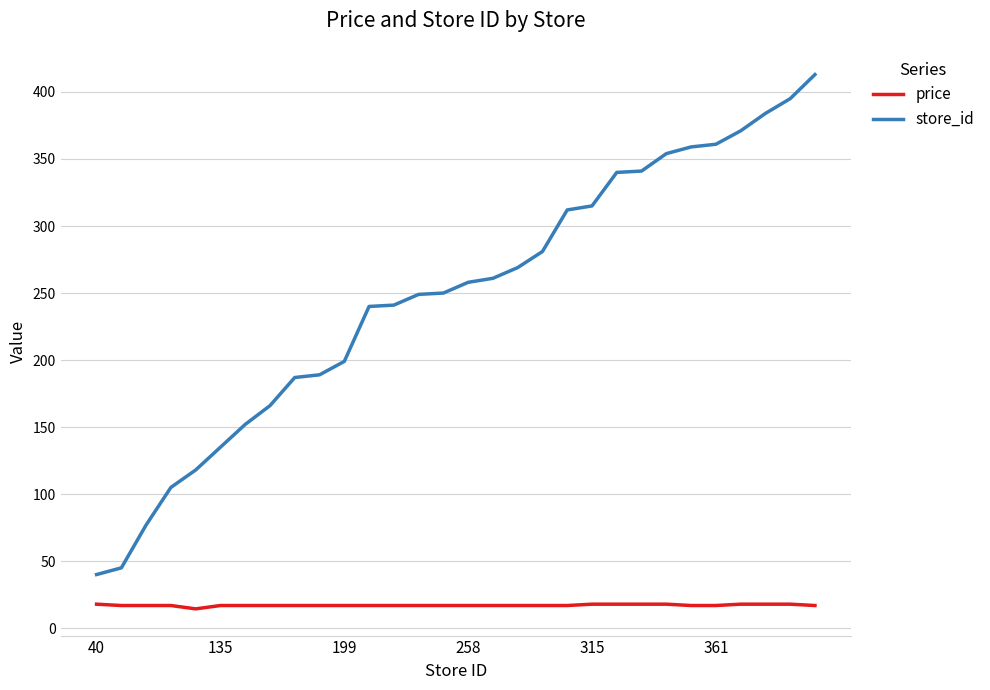

True or false: store_id and price intersect in this chart.

False